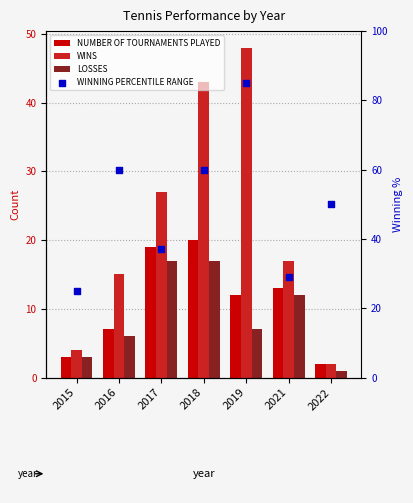

Which series reaches the minimum Y coordinate?

LOSSES